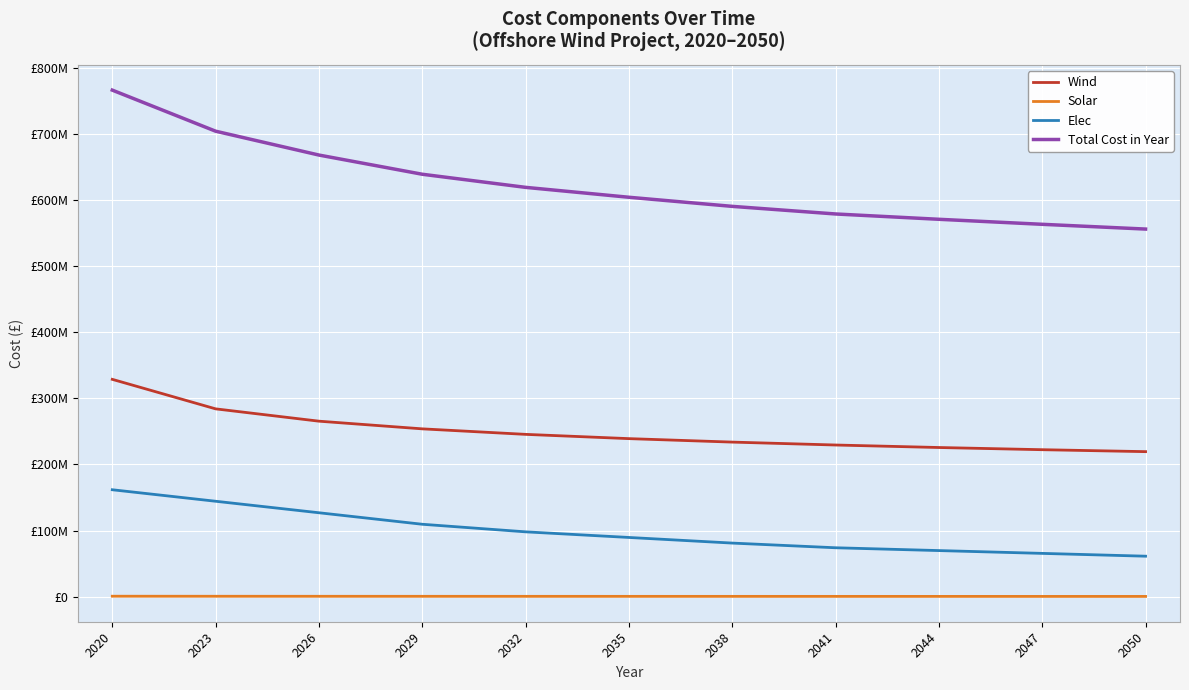

List the labels in order of Wind value, smallest first.

2050, 2047, 2044, 2041, 2038, 2035, 2032, 2029, 2026, 2023, 2020